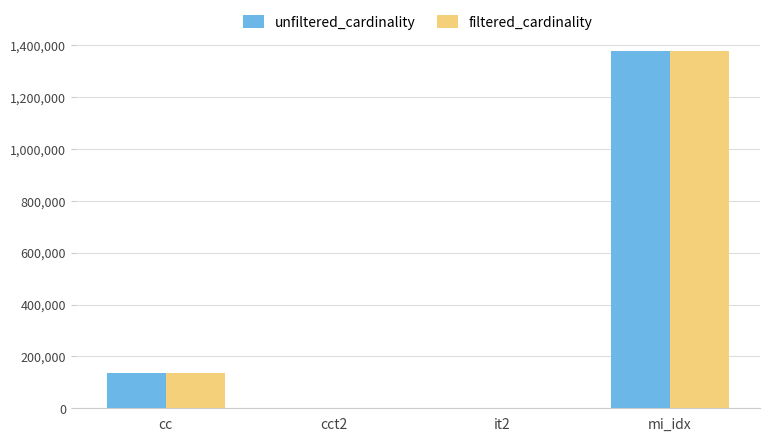

Between cct2 and mi_idx, which series saw the biggest shift?

filtered_cardinality